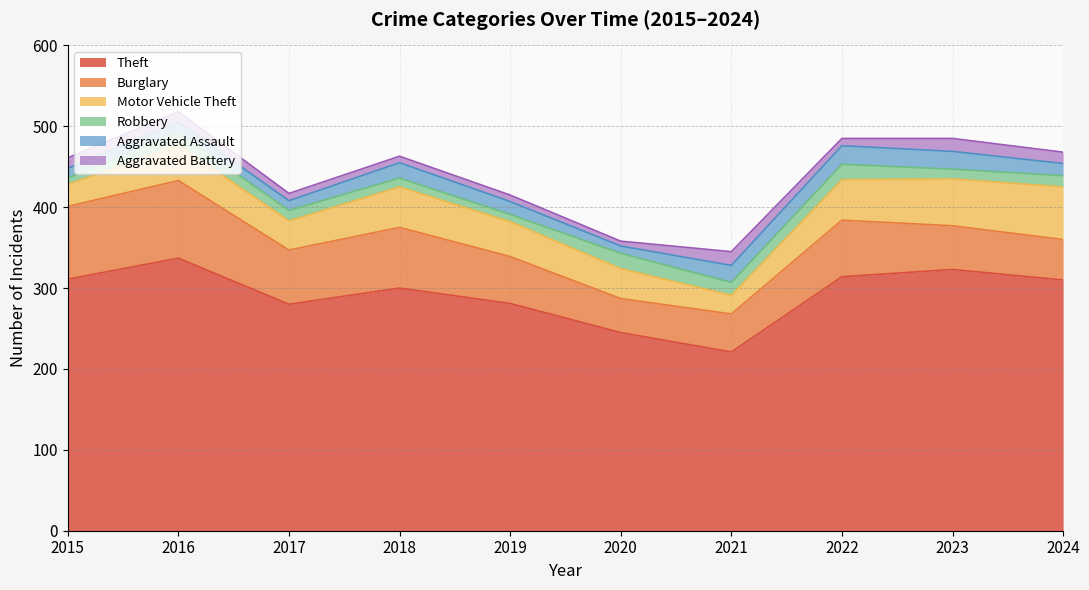

The Burglary series shows 75 at 2018. True or false?

True